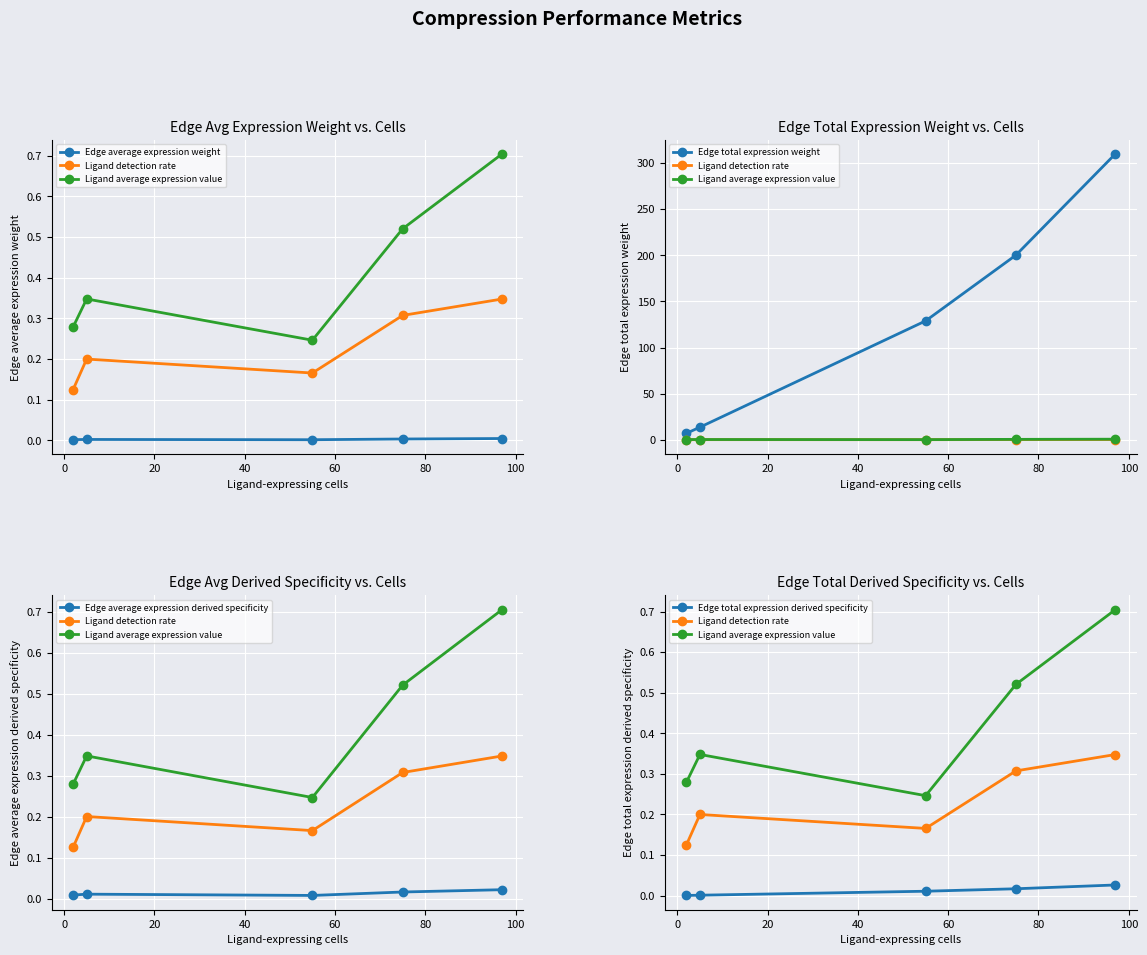

Reading right to left, what are all the values shown in this chart?

Edge average expression weight: 0.0	0.0	0.0	0.0	0.0
Ligand detection rate: 0.3	0.3	0.2	0.2	0.1
Ligand average expression value: 0.7	0.5	0.2	0.3	0.3
Edge total expression weight: 309.8	200.2	128.9	13.7	7.0
Edge average expression derived specificity: 0.0	0.0	0.0	0.0	0.0
Edge total expression derived specificity: 0.0	0.0	0.0	0.0	0.0